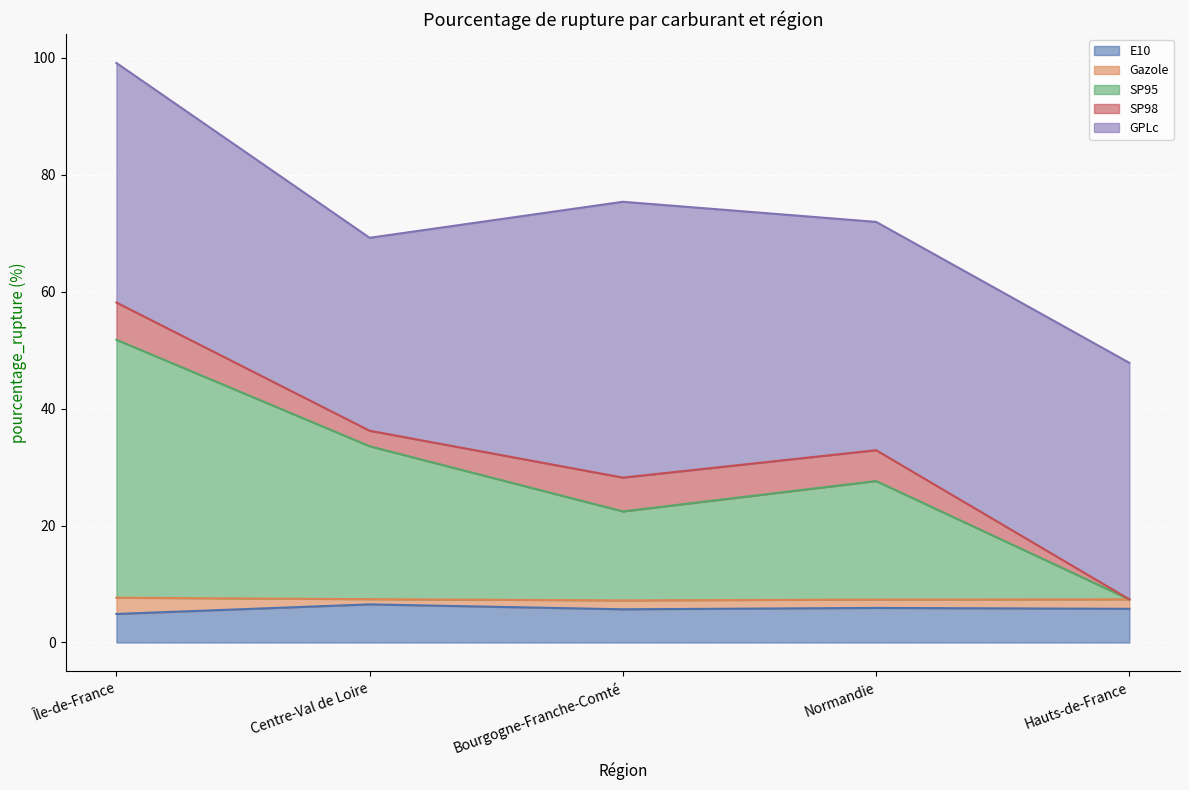

Which category has the highest value in the GPLc series?

Bourgogne-Franche-Comté